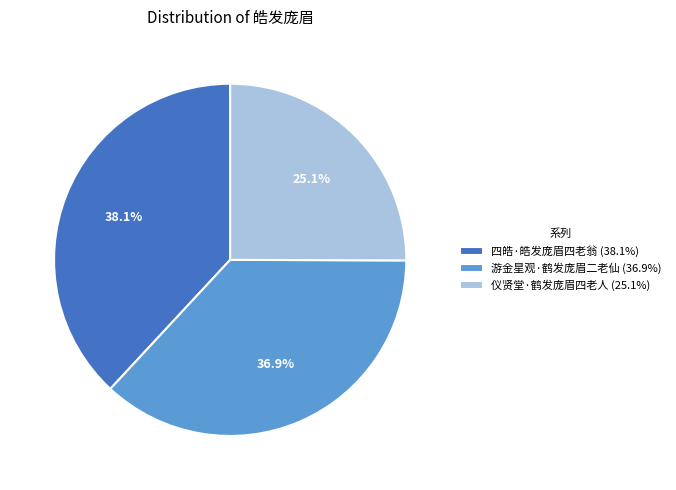

Is it true that 仪贤堂·鹤发庞眉四老人 is 33% of the pie?

False